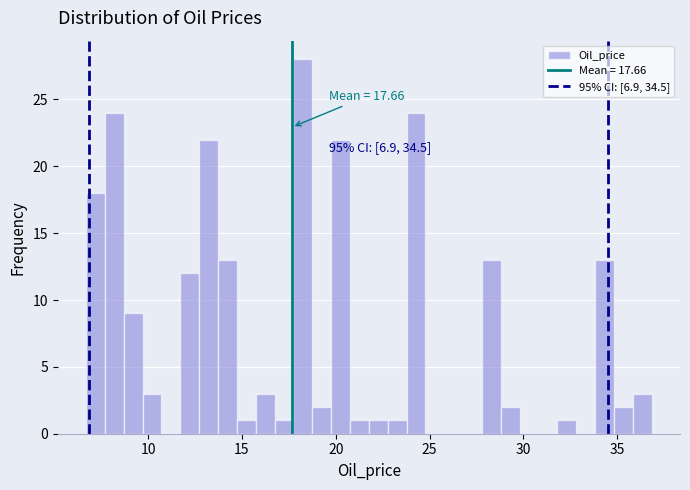

Read against the x-axis, roughly where is the centre of the tallest bar?

18.0